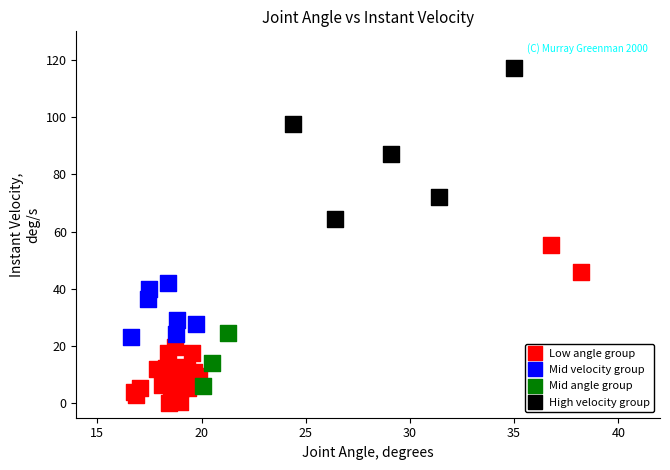

Which series reaches the maximum Y coordinate?

High velocity group